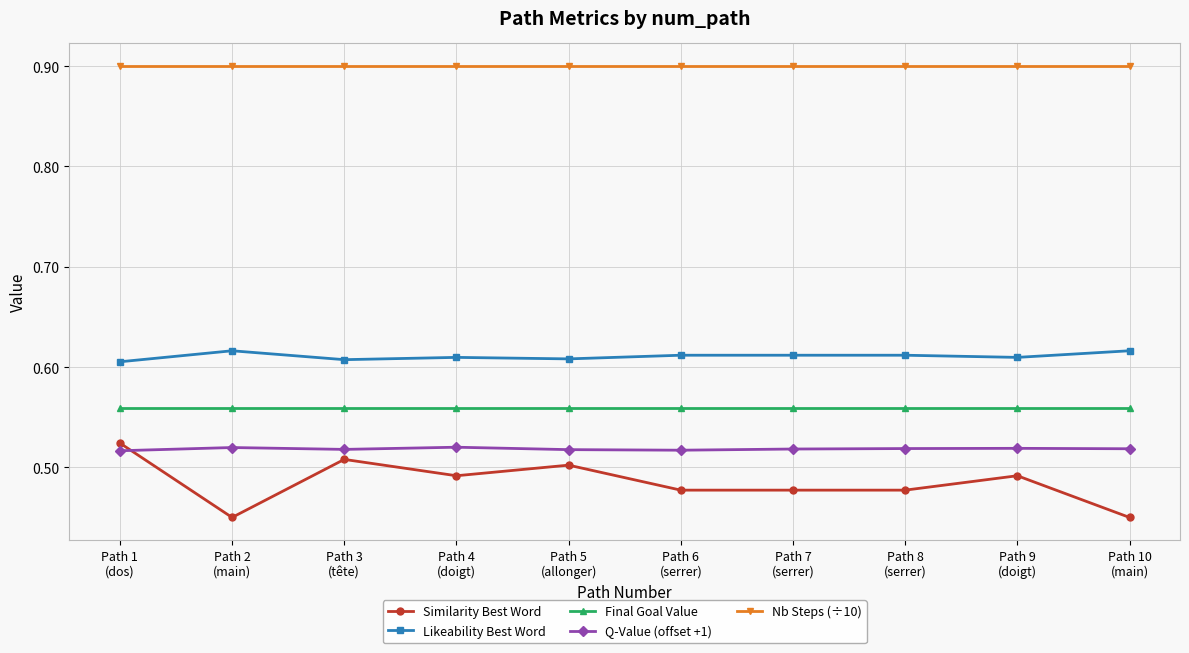

What is the maximum value shown in the chart?

0.9